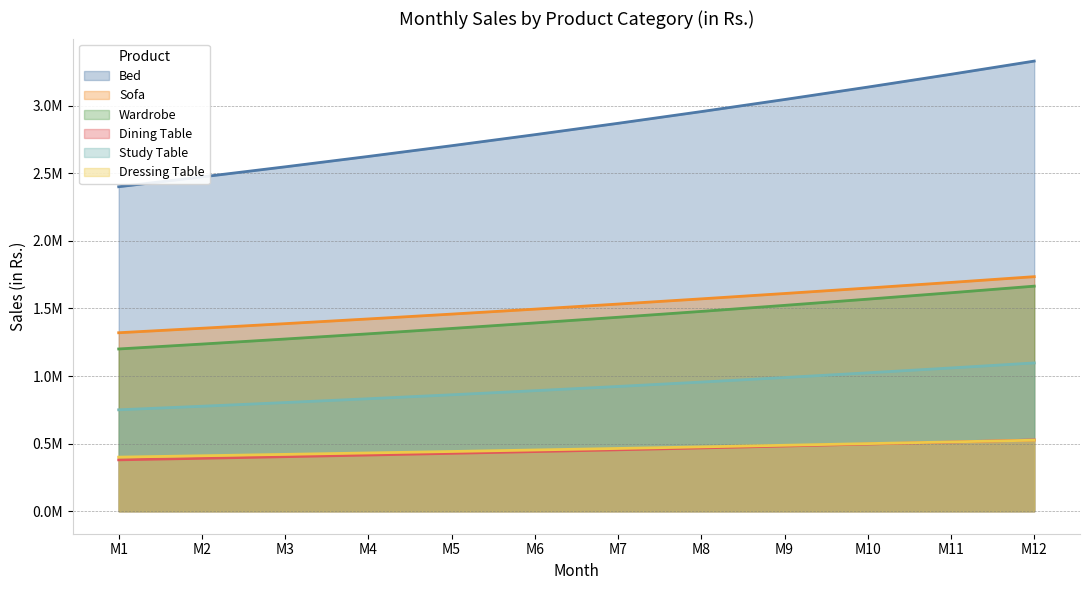

Reading right to left, extract all data points from this chart.

Bed: M12=3329264.1	M11=3231667.7	M10=3136932.3	M9=3044974.1	M8=2955711.6	M7=2869065.8	M6=2784960.0	M5=2703319.8	M4=2624072.8	M3=2547148.9	M2=2472480.0	M1=2400000.0
Sofa: M12=1734744.5	M11=1692186.0	M10=1650671.6	M9=1610175.7	M8=1570673.2	M7=1532139.9	M6=1494551.9	M5=1457886.1	M4=1422119.8	M3=1387230.9	M2=1353198.0	M1=1320000.0
Wardrobe: M12=1664632.0	M11=1615833.8	M10=1568466.2	M9=1522487.1	M8=1477855.8	M7=1434532.9	M6=1392480.0	M5=1351659.9	M4=1312036.4	M3=1273574.4	M2=1236240.0	M1=1200000.0
Dining Table: M12=527133.5	M11=511680.7	M10=496681.0	M9=482120.9	M8=467987.7	M7=454268.8	M6=440952.0	M5=428025.6	M4=415478.2	M3=403298.6	M2=391476.0	M1=380000.0
Study Table: M12=1096724.2	M11=1059483.3	M10=1023507.1	M9=988752.4	M8=955177.9	M7=922743.5	M6=891410.4	M5=861141.3	M4=831900.0	M3=803651.6	M2=776362.5	M1=750000.0
Dressing Table: M12=525398.2	M11=512533.6	M10=499984.0	M9=487741.7	M8=475799.1	M7=464149.0	M6=452784.1	M5=441697.5	M4=430882.3	M3=420332.0	M2=410040.0	M1=400000.0